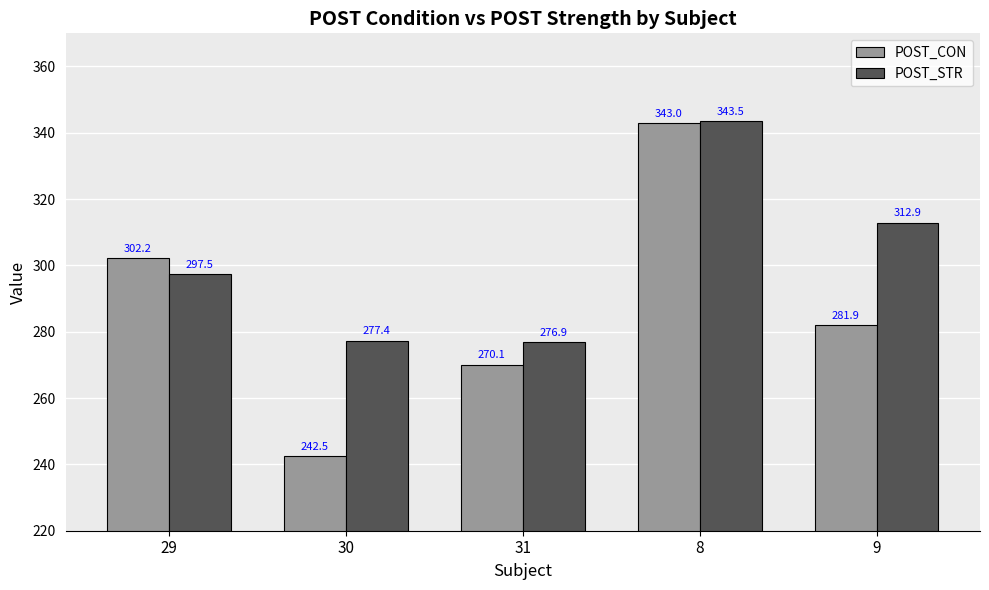

What is the value of the POST_CON bar at the 1st from the left?

302.2